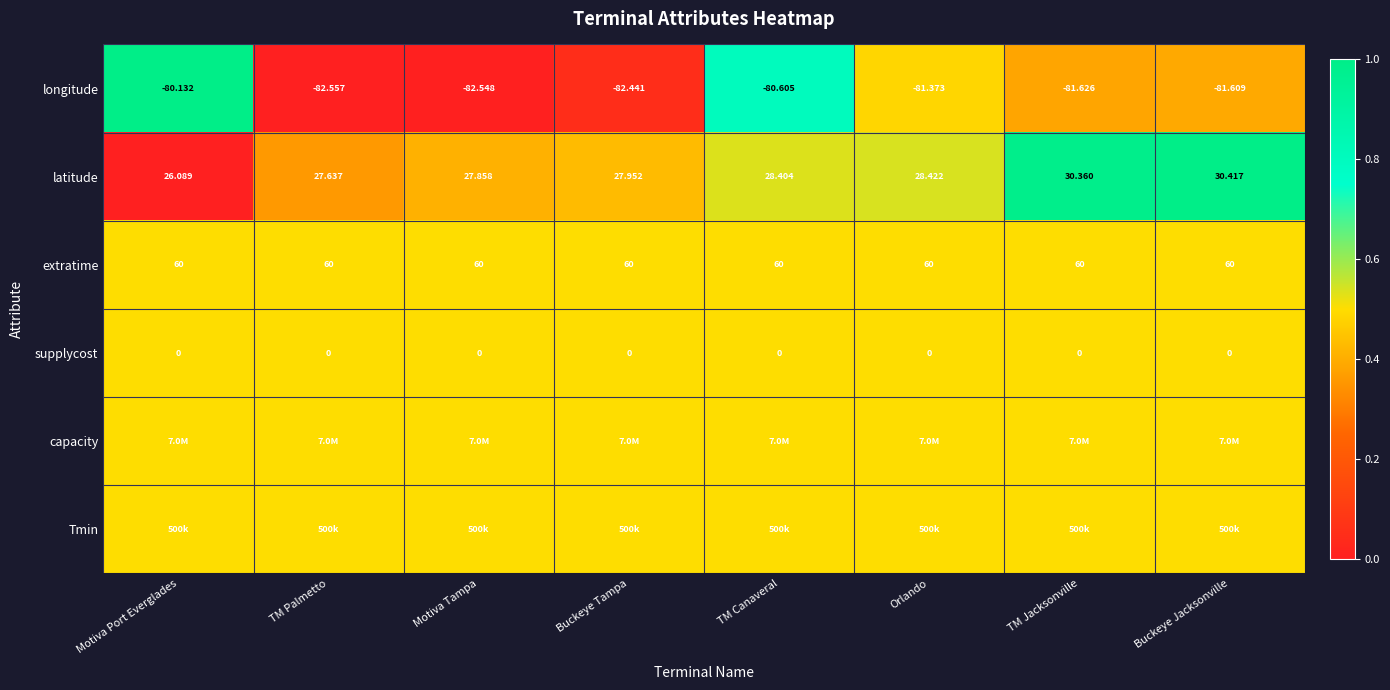

Is it true that extratime equals 0.9 at TM Canaveral?

False